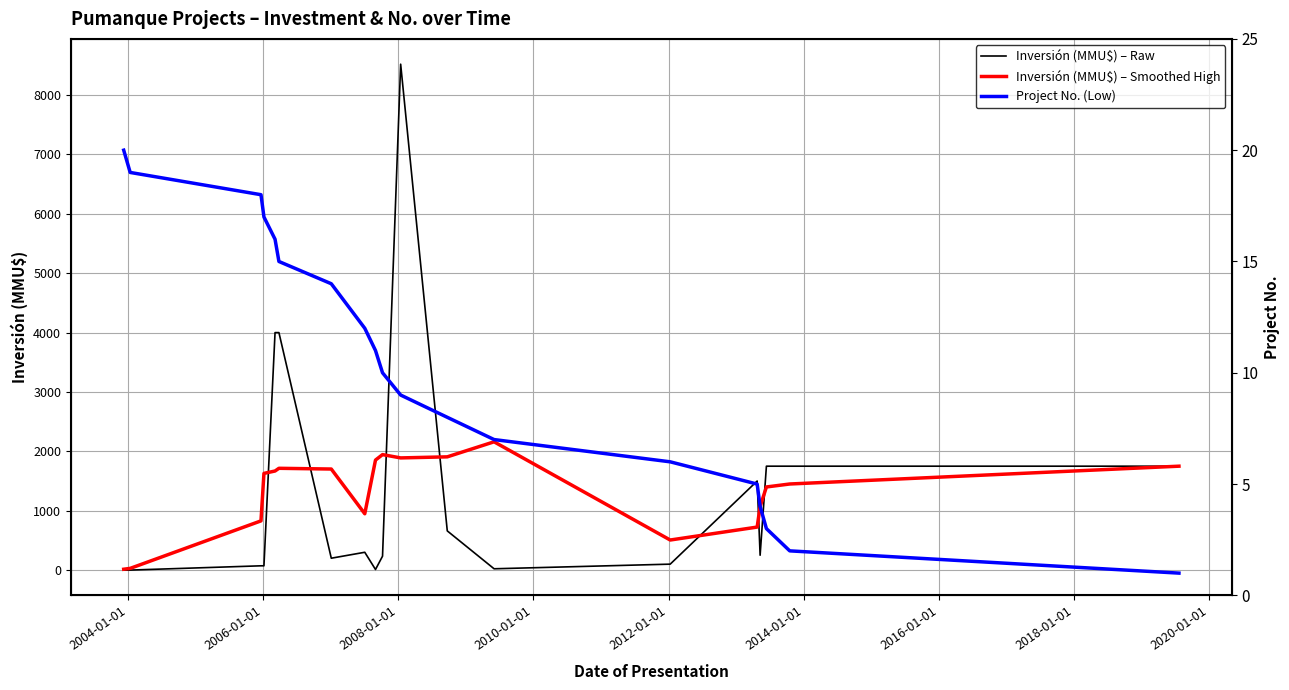

What is the sum of all Inversión (MMU$) – Raw values?

25191.0